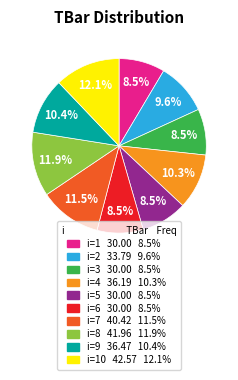

Count the number of slices in the pie.

10